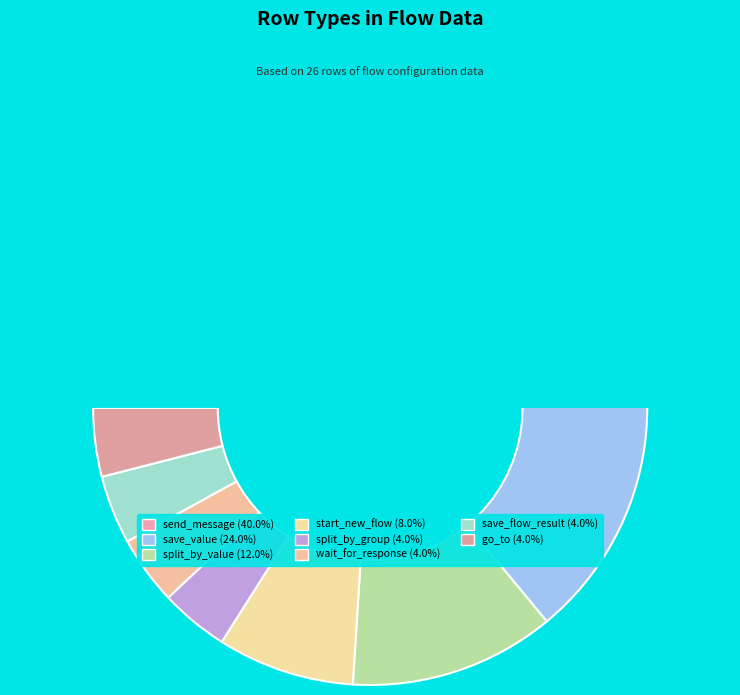

Approximately how many times larger is the value at save_flow_result compared to split_by_group?

1.0